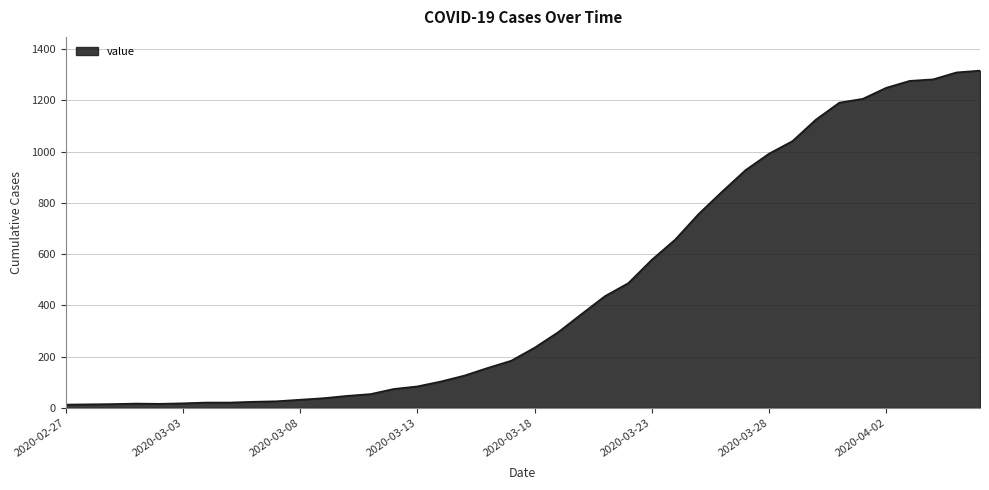

What is the maximum value shown in the chart?

1316